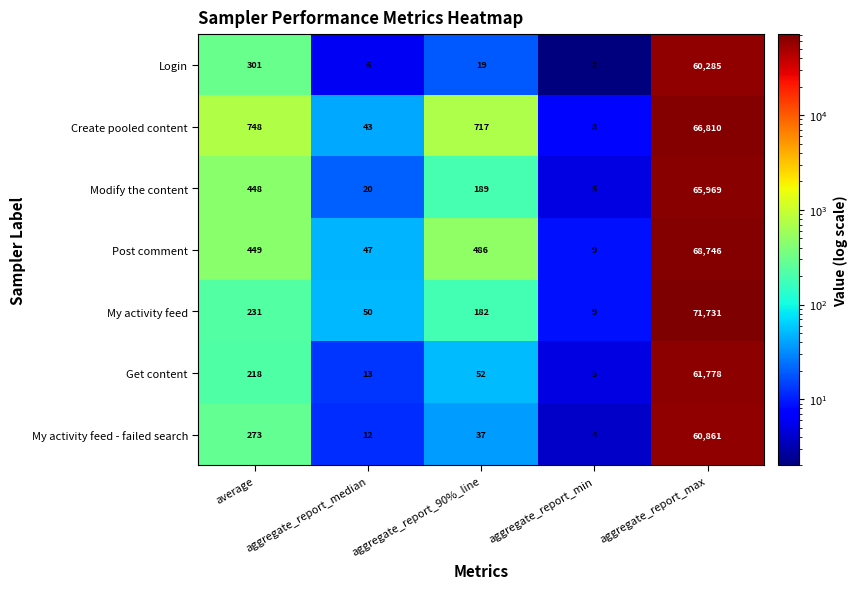

What is the greatest value displayed?

71731